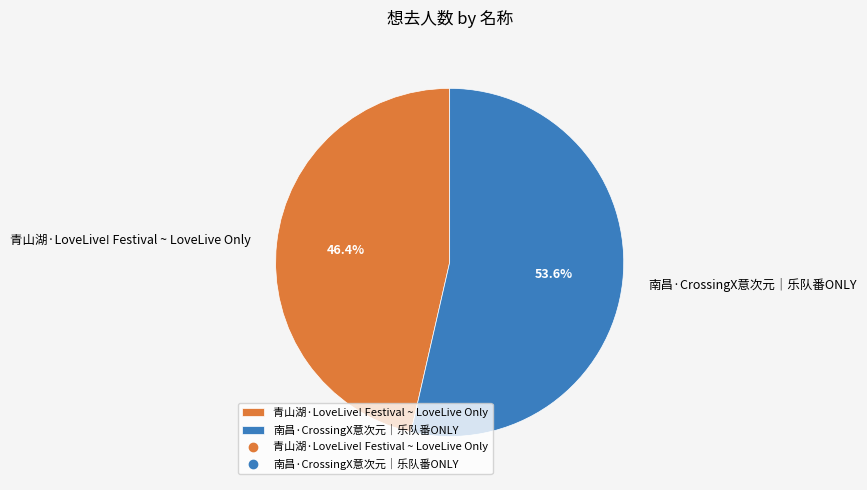

Is it true that 青山湖·LoveLive! Festival ~ LoveLive Only is 58% of the pie?

False